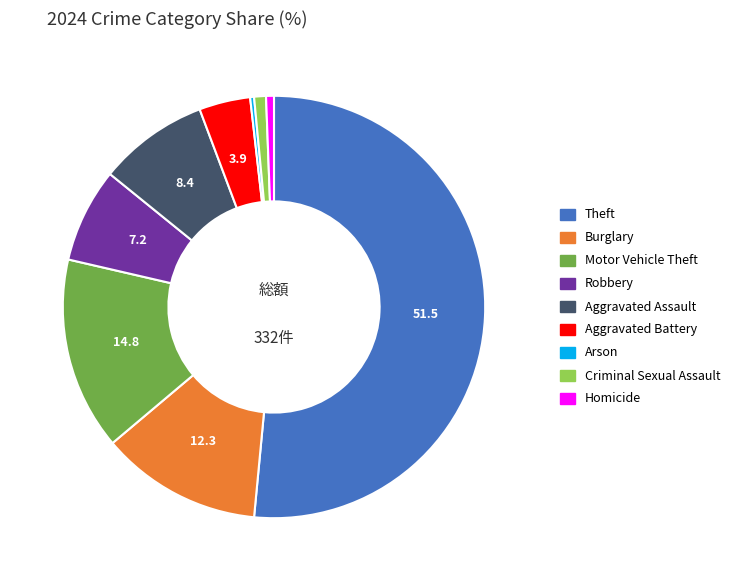

What is the largest slice in the pie chart?

Theft